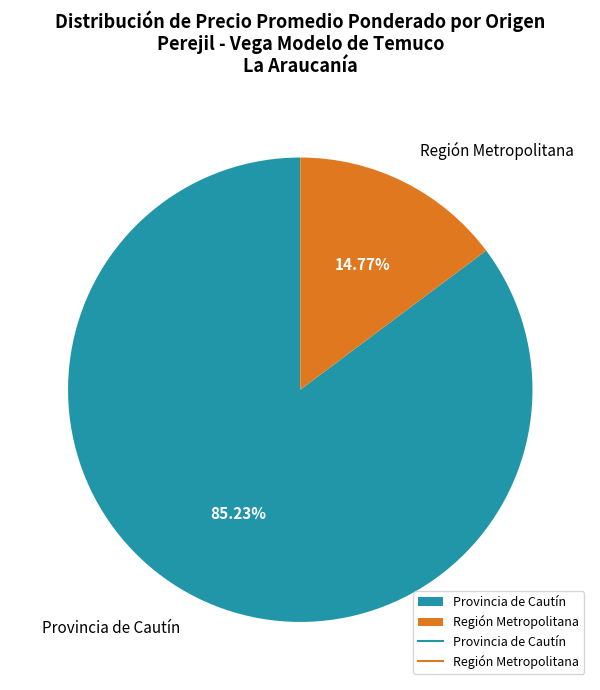

To the nearest percent, what is the difference between the largest and smallest slice percentages?

70%